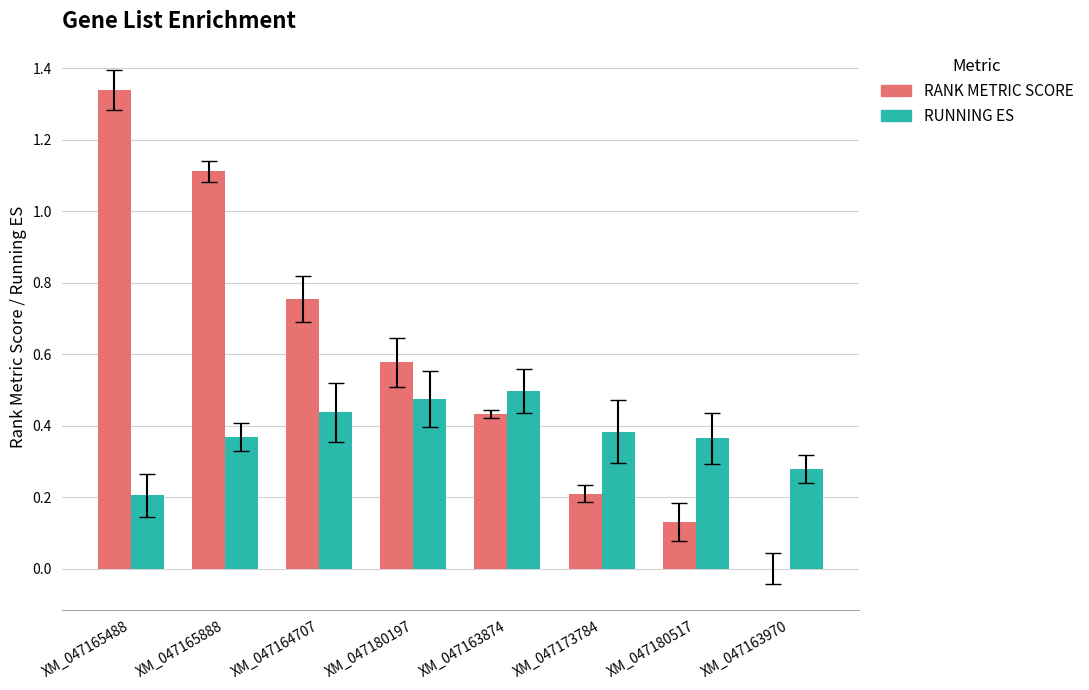

Is it true that RANK METRIC SCORE equals 0.8 at XM_047163970?

False